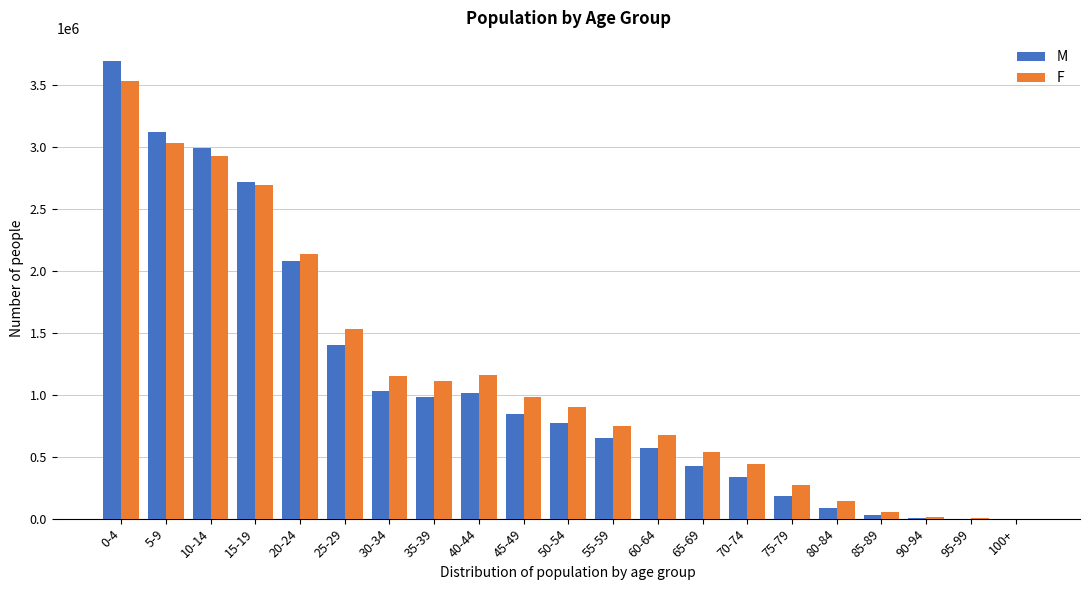

The value of M at 50-54 is 772016. True or false?

True